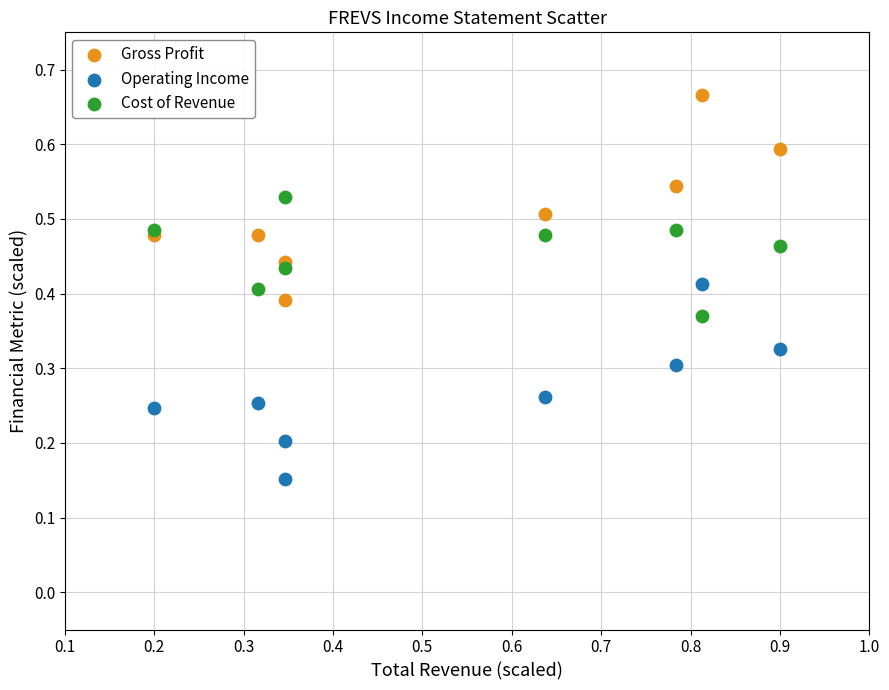

Which series reaches the minimum Y coordinate?

Operating Income